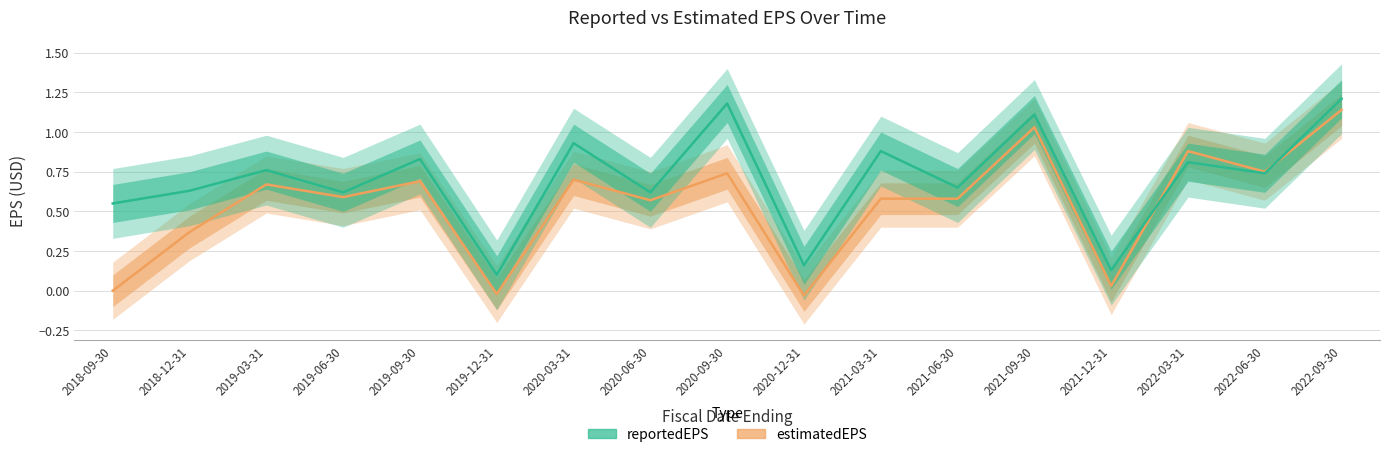

How many interior local peaks does the reportedEPS series have?

7